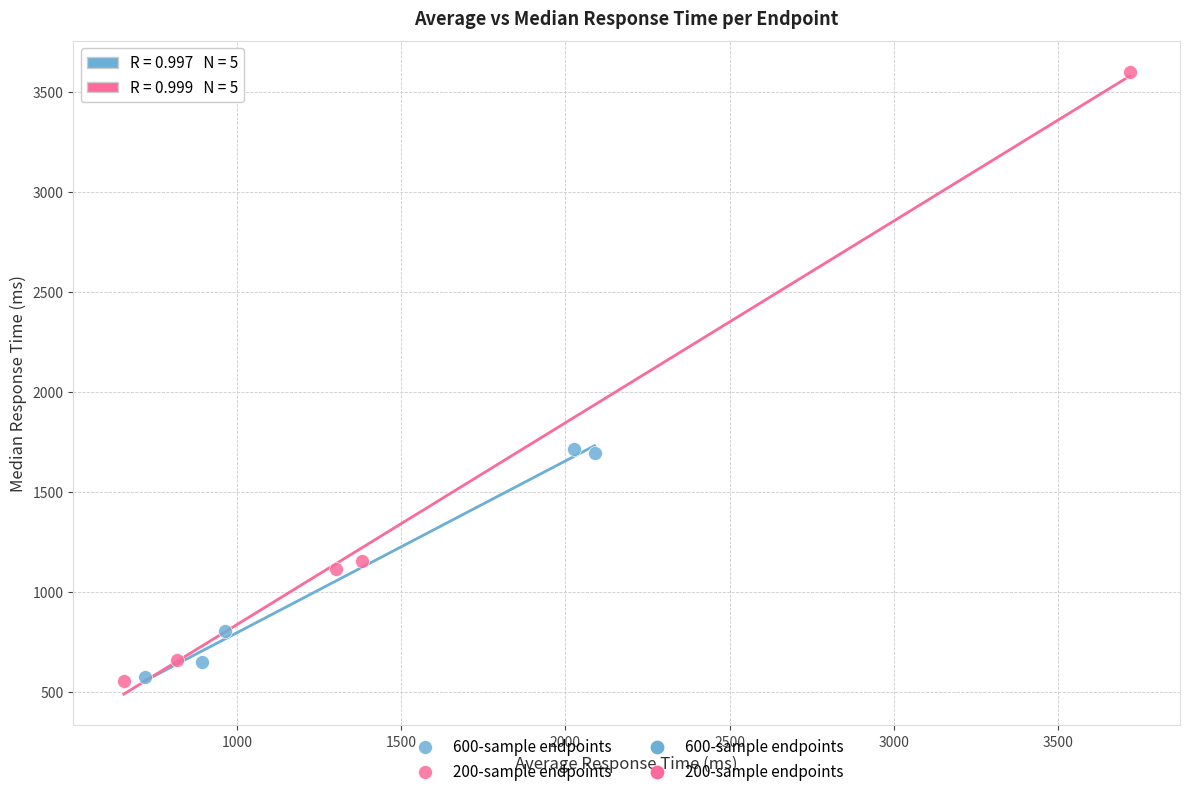

Which series reaches the maximum Y coordinate?

200-sample endpoints